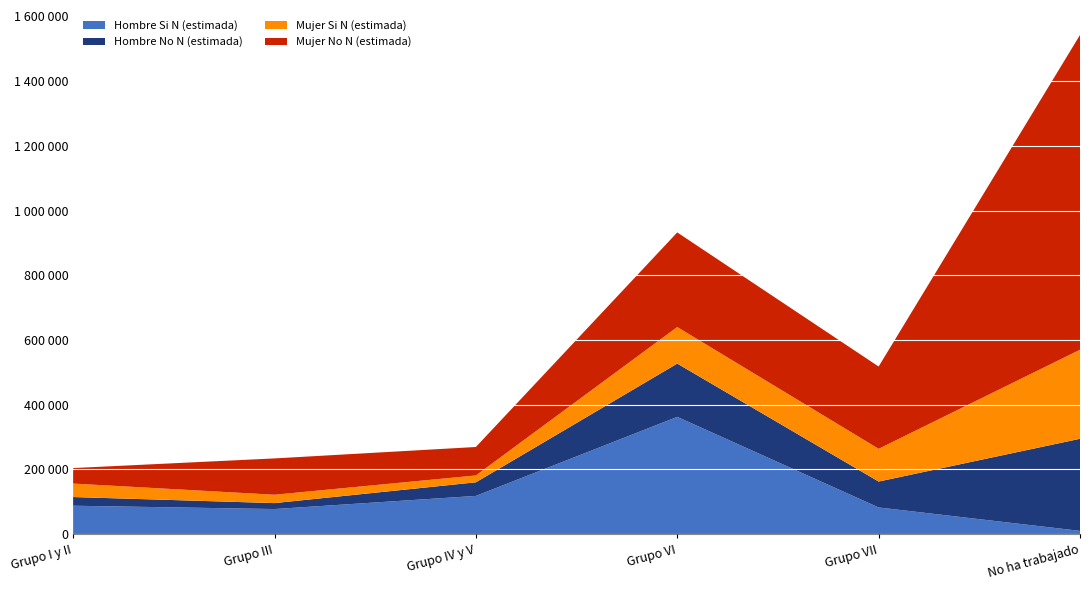

Reading left to right, transcribe all the data shown in this chart.

Hombre Si N (estimada): Grupo I y II=88059	Grupo III=77791	Grupo IV y V=118360	Grupo VI=362661	Grupo VII=82700	No ha trabajado=10294
Hombre No N (estimada): Grupo I y II=26831	Grupo III=18386	Grupo IV y V=42048	Grupo VI=164602	Grupo VII=80087	No ha trabajado=284652
Mujer Si N (estimada): Grupo I y II=41692	Grupo III=25860	Grupo IV y V=21227	Grupo VI=113014	Grupo VII=101155	No ha trabajado=275182
Mujer No N (estimada): Grupo I y II=47844	Grupo III=112219	Grupo IV y V=87924	Grupo VI=292366	Grupo VII=254257	No ha trabajado=972728